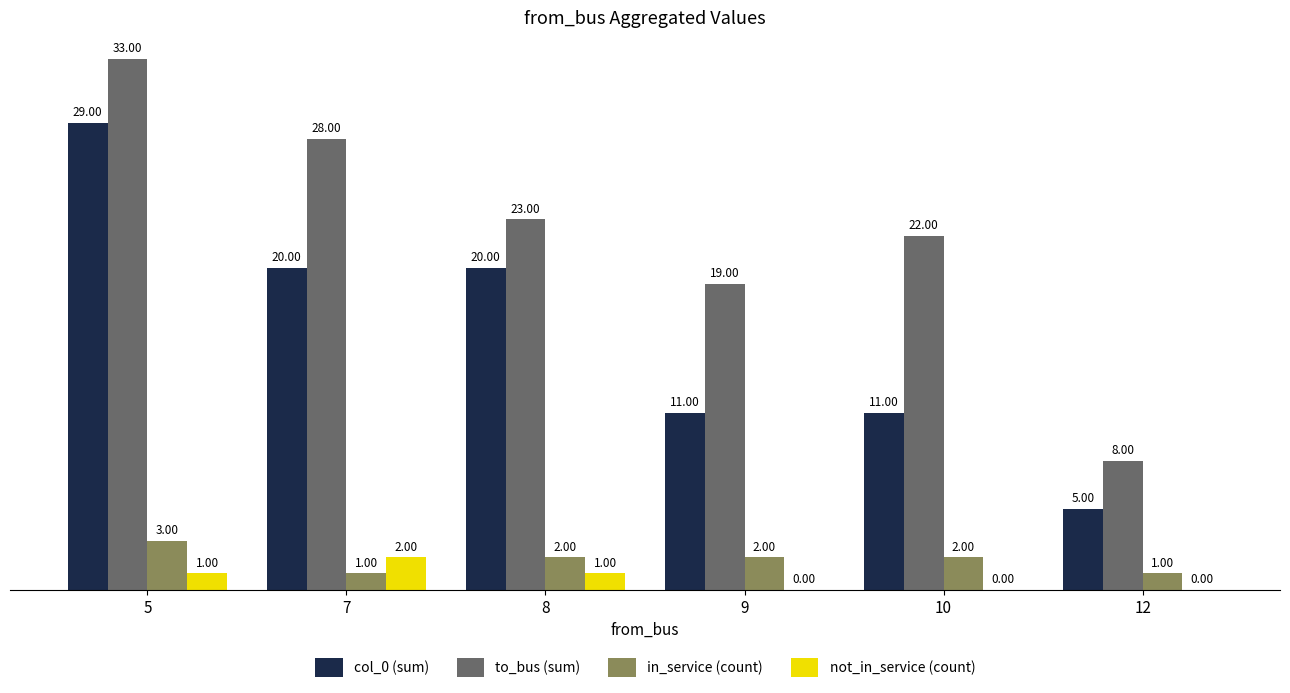

How many distinct data groups are displayed?

4